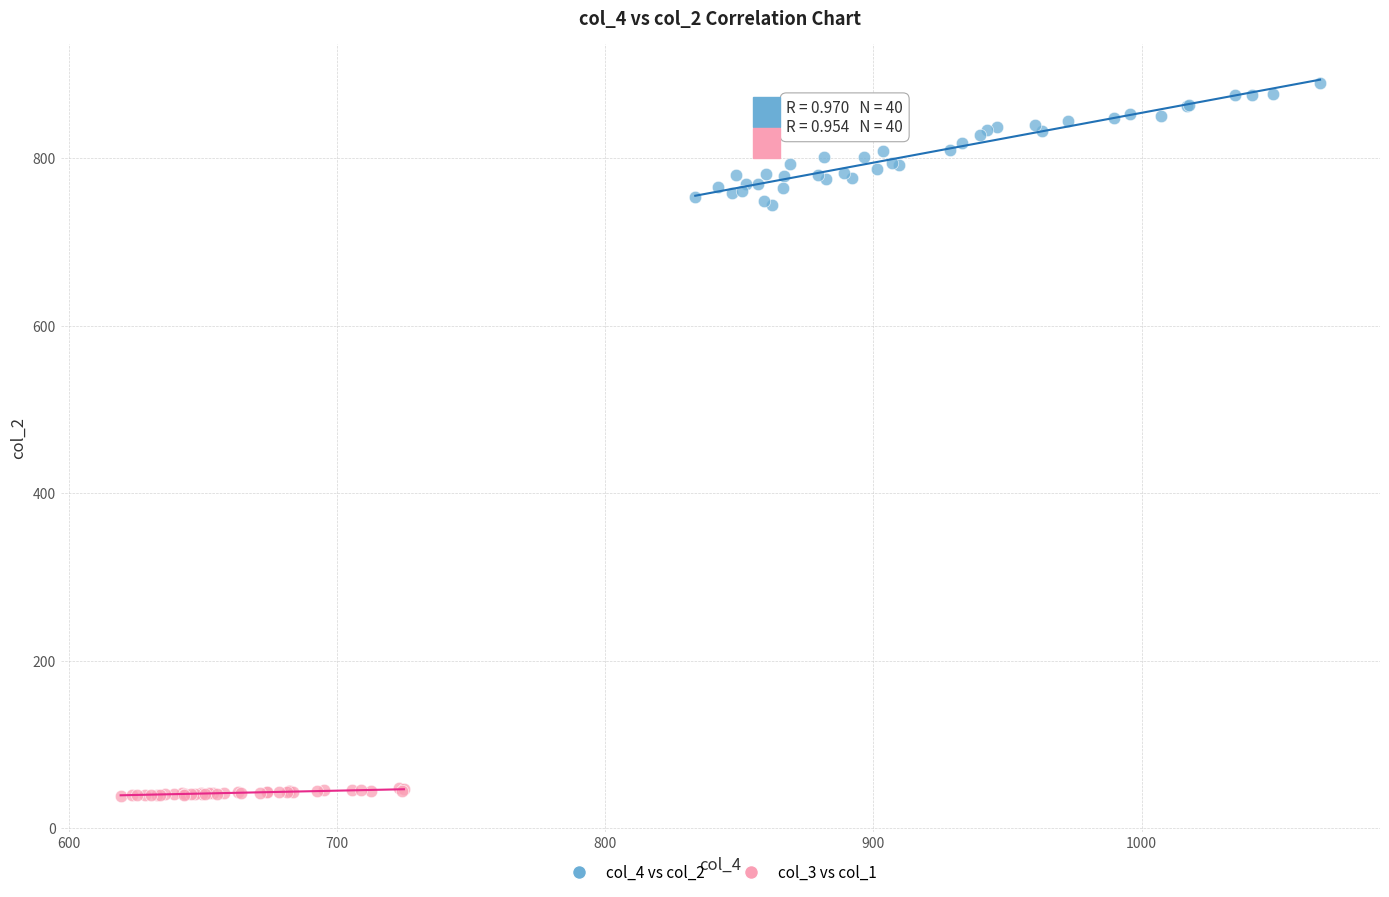

Which series contains the highest Y value?

col_4 vs col_2